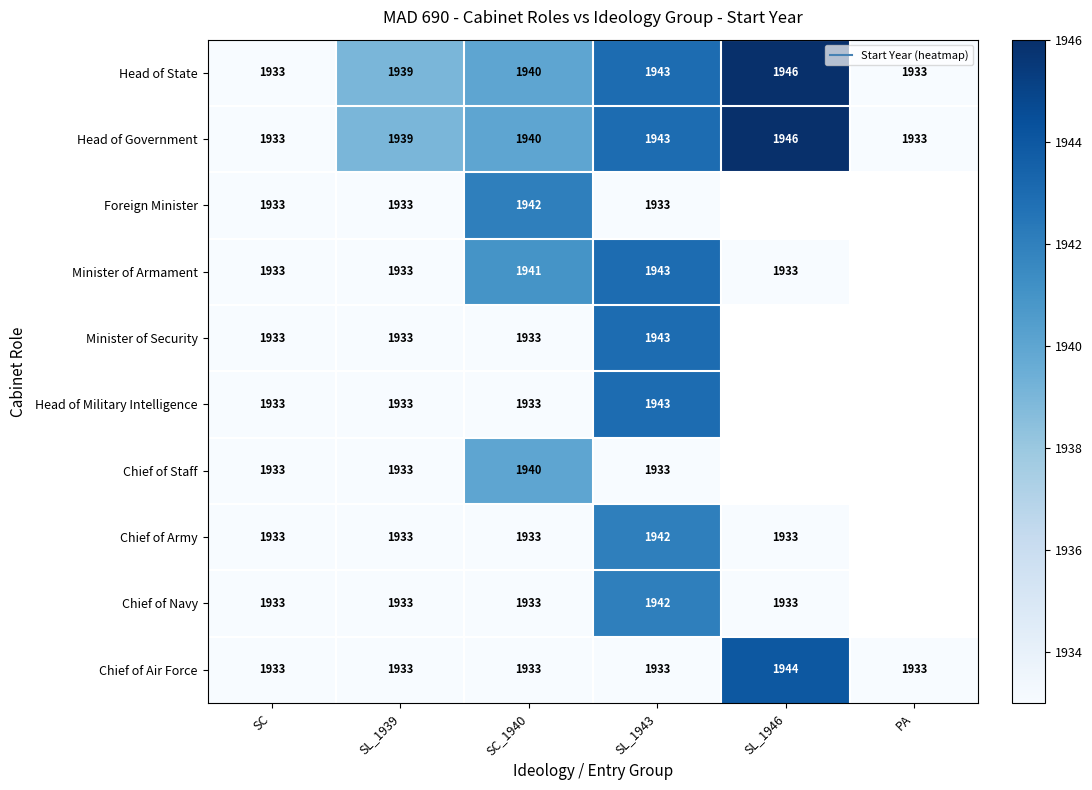

What is the difference between the Head of State values at SC_1940 and SL_1943?

3.0